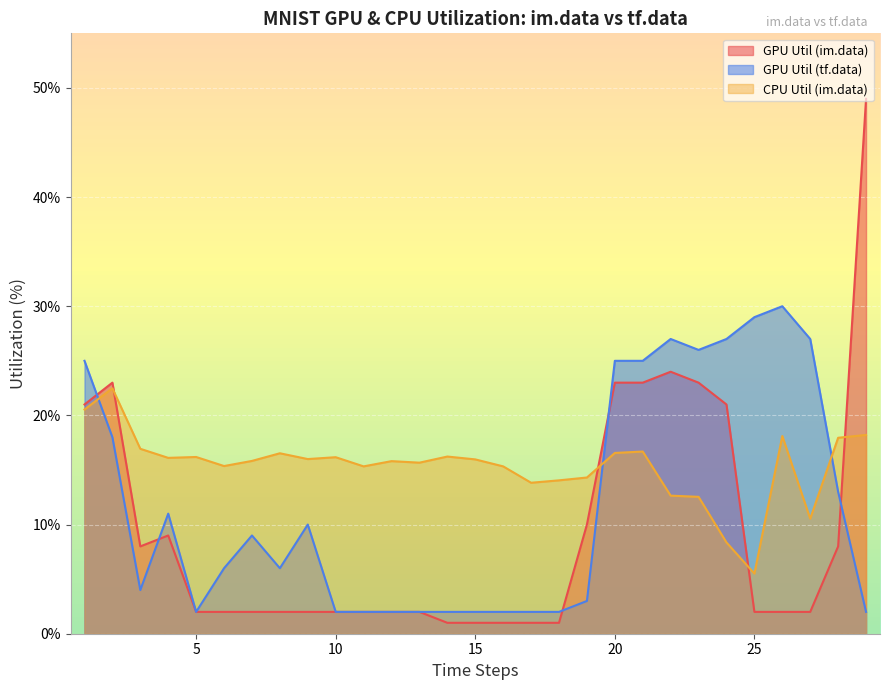

Reading left to right, extract all data points from this chart.

GPU Util (im.data): 1=21.0	2=23.0	3=8.0	4=9.0	5=2.0	6=2.0	7=2.0	8=2.0	9=2.0	10=2.0	11=2.0	12=2.0	13=2.0	14=1.0	15=1.0	16=1.0	17=1.0	18=1.0	19=10.0	20=23.0	21=23.0	22=24.0	23=23.0	24=21.0	25=2.0	26=2.0	27=2.0	28=8.0	29=49.0
GPU Util (tf.data): 1=25.0	2=18.0	3=4.0	4=11.0	5=2.0	6=6.0	7=9.0	8=6.0	9=10.0	10=2.0	11=2.0	12=2.0	13=2.0	14=2.0	15=2.0	16=2.0	17=2.0	18=2.0	19=3.0	20=25.0	21=25.0	22=27.0	23=26.0	24=27.0	25=29.0	26=30.0	27=27.0	28=13.0	29=2.0
CPU Util (im.data): 1=20.5	2=22.5	3=16.9	4=16.1	5=16.2	6=15.4	7=15.8	8=16.5	9=16.0	10=16.2	11=15.3	12=15.8	13=15.7	14=16.2	15=16.0	16=15.3	17=13.8	18=14.1	19=14.3	20=16.6	21=16.7	22=12.7	23=12.5	24=8.4	25=5.5	26=18.1	27=10.5	28=17.9	29=18.2